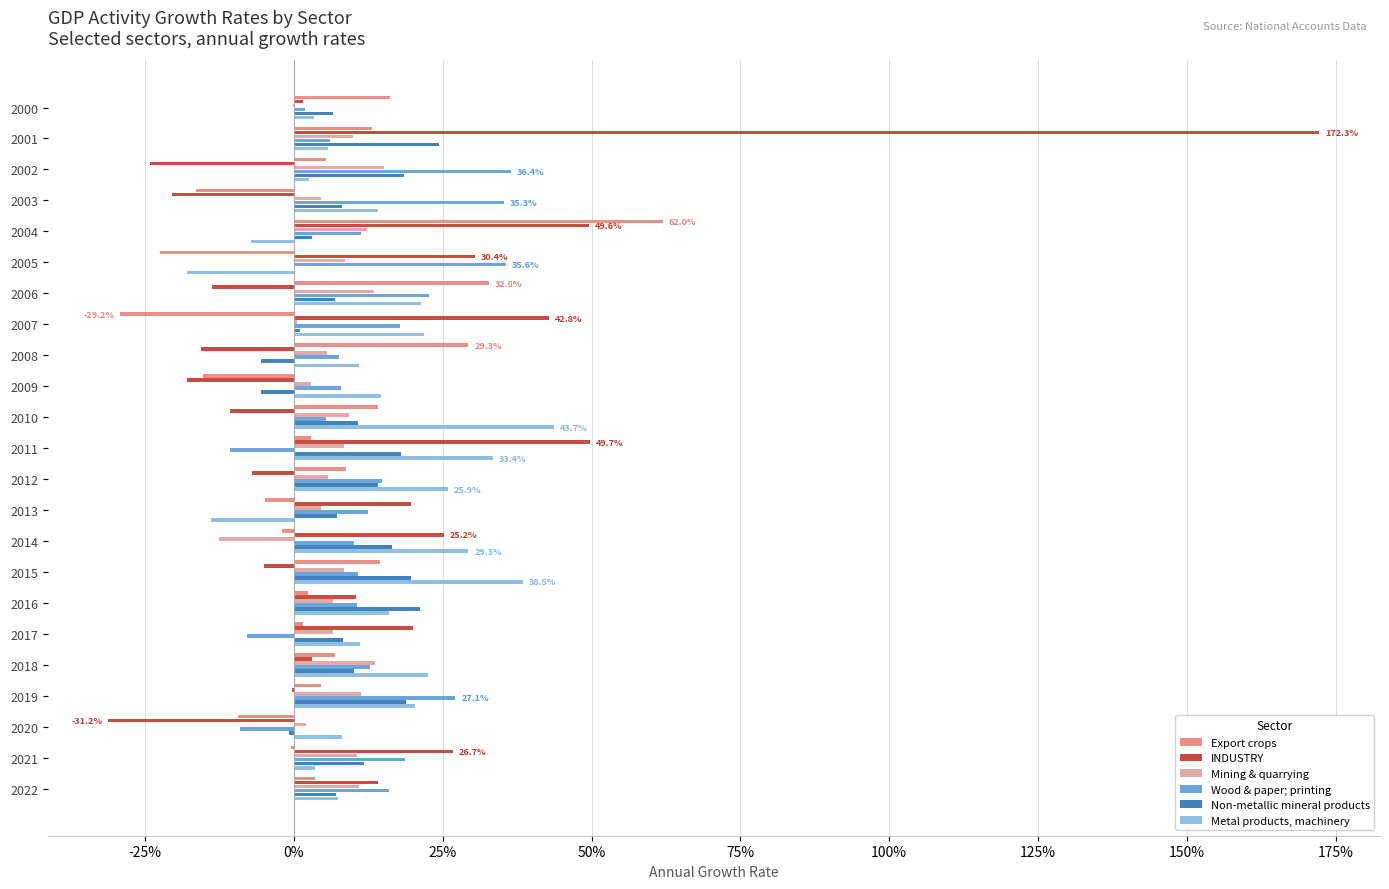

What are all the series names shown in the legend?

Export crops, INDUSTRY, Mining & quarrying, Wood & paper; printing, Non-metallic mineral products, Metal products, machinery